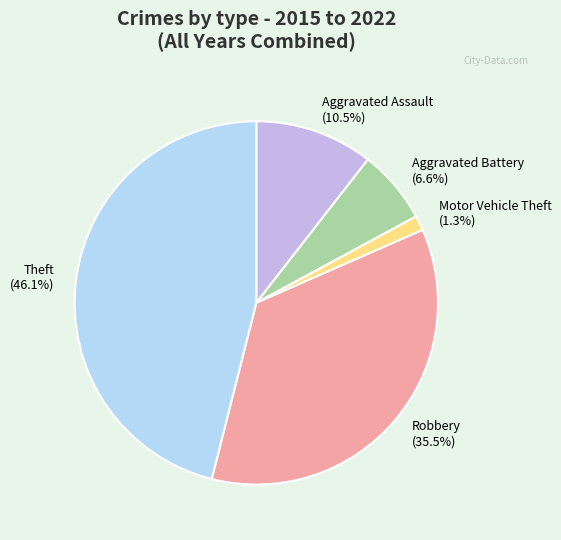

Does any single category account for the majority?

No